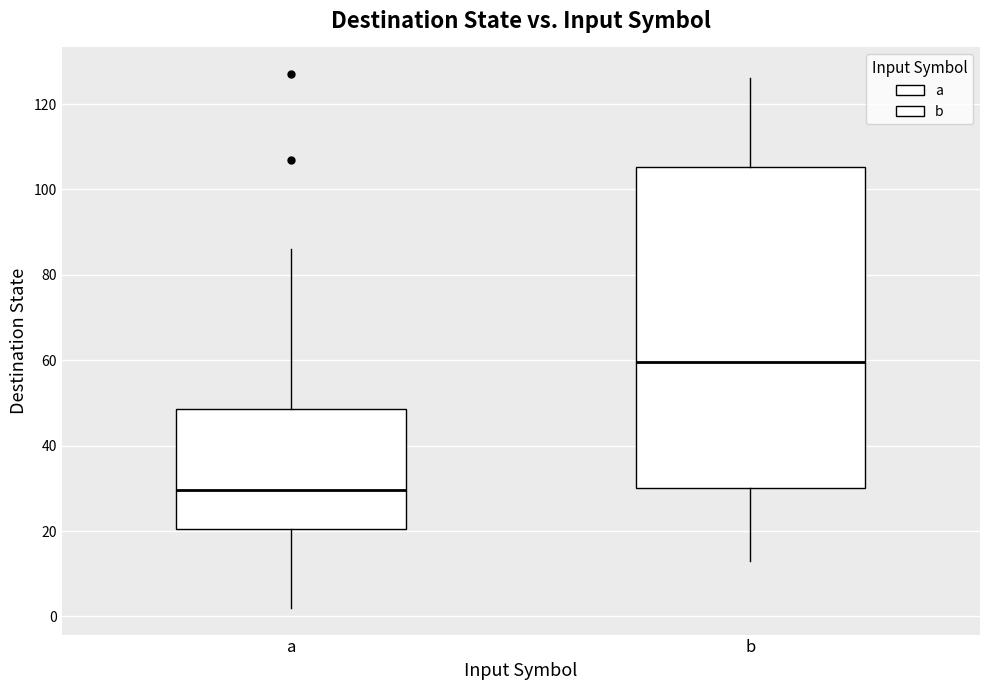

Reading left to right, transcribe this box plot: for each box, give where its median line is, the range the box spans, and where its two whiskers end, as read against the y-axis. The values are not printed on the chart, so give them approximately, as read against the axis.

a: median 30, box 20 to 48, whiskers 2 to 86
b: median 60, box 30 to 106, whiskers 14 to 126